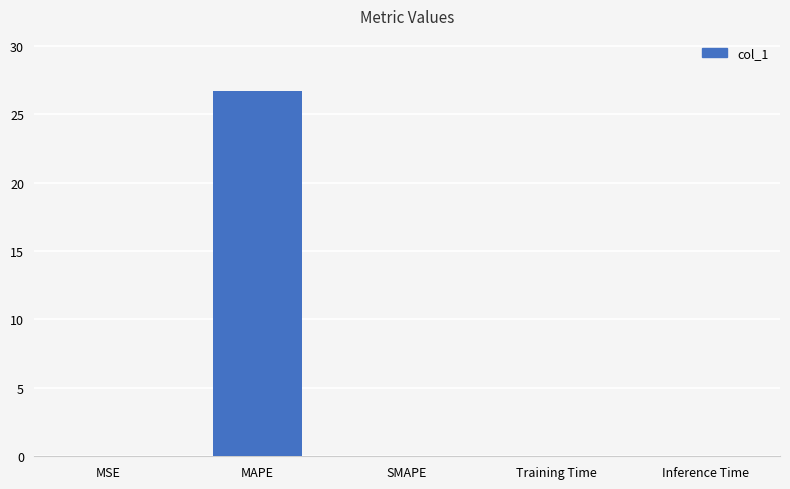

Count the number of data series in this chart.

1